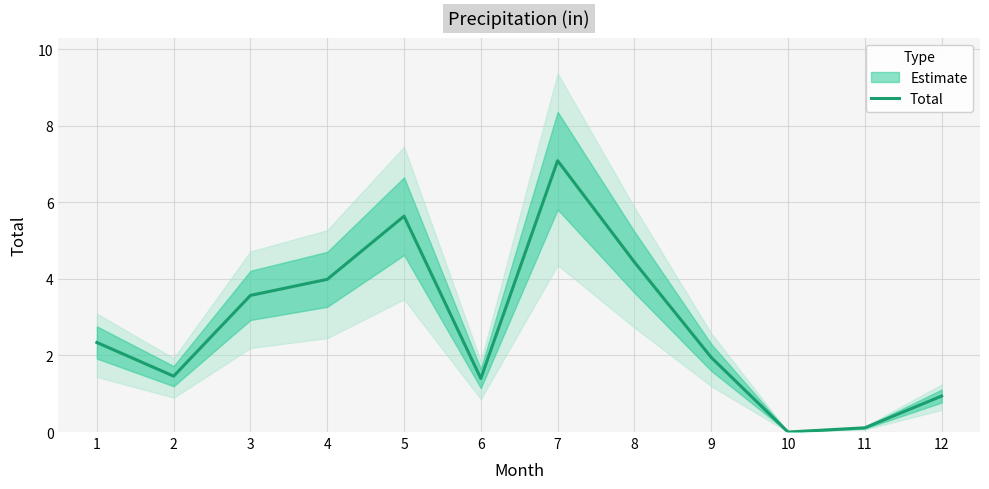

What is the change in value from 3 to 4?

+0.4